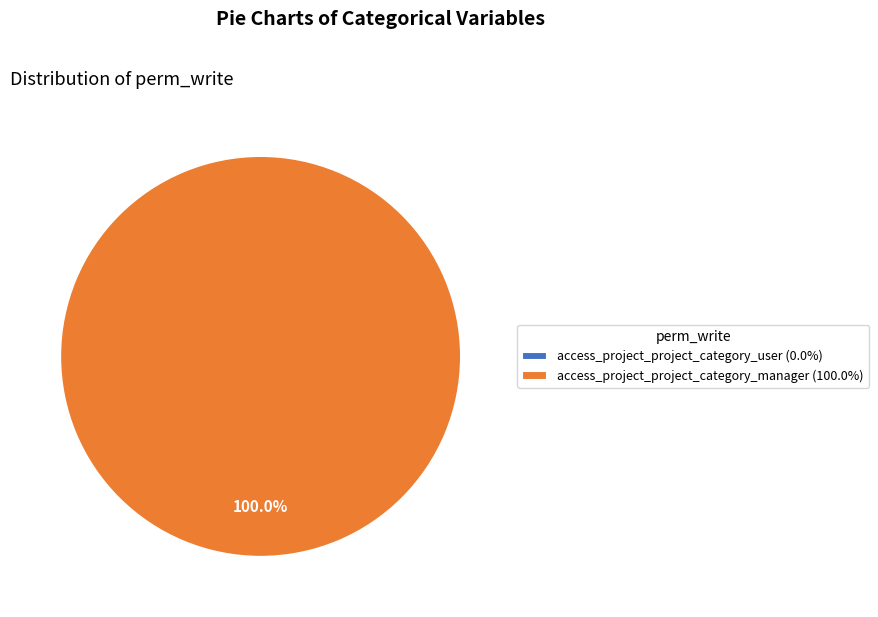

Is access_project_project_category_user the majority of the pie?

No